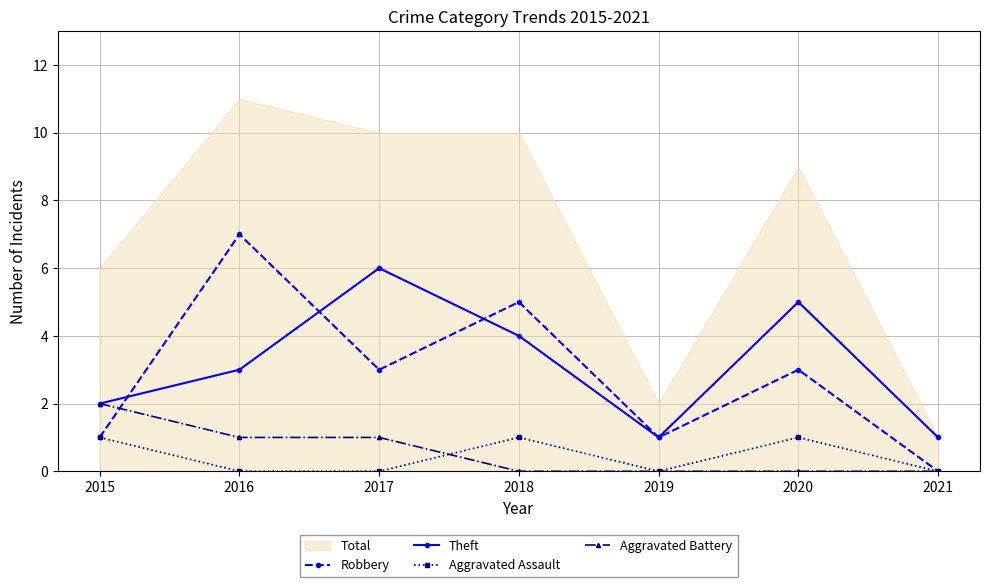

In Aggravated Assault, how many points are higher than both neighbors (excluding endpoints)?

2